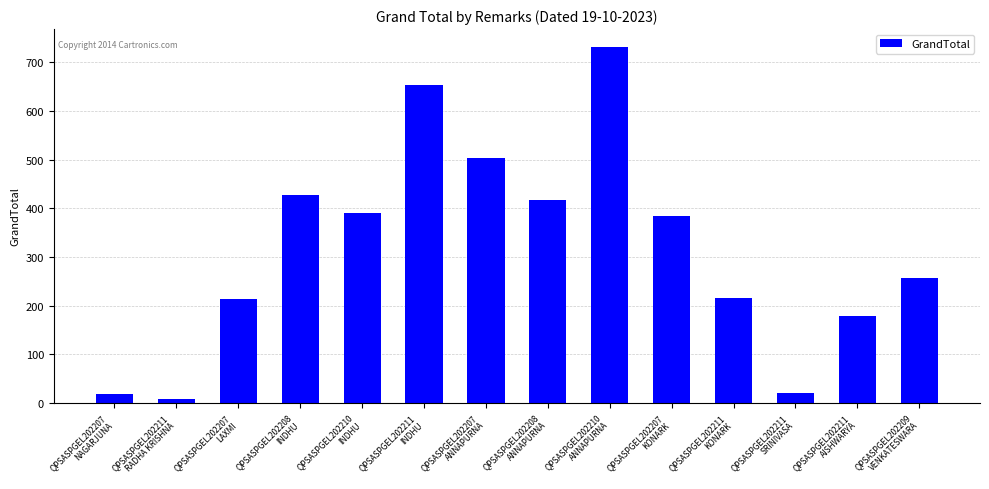

What is the smallest value displayed?

8